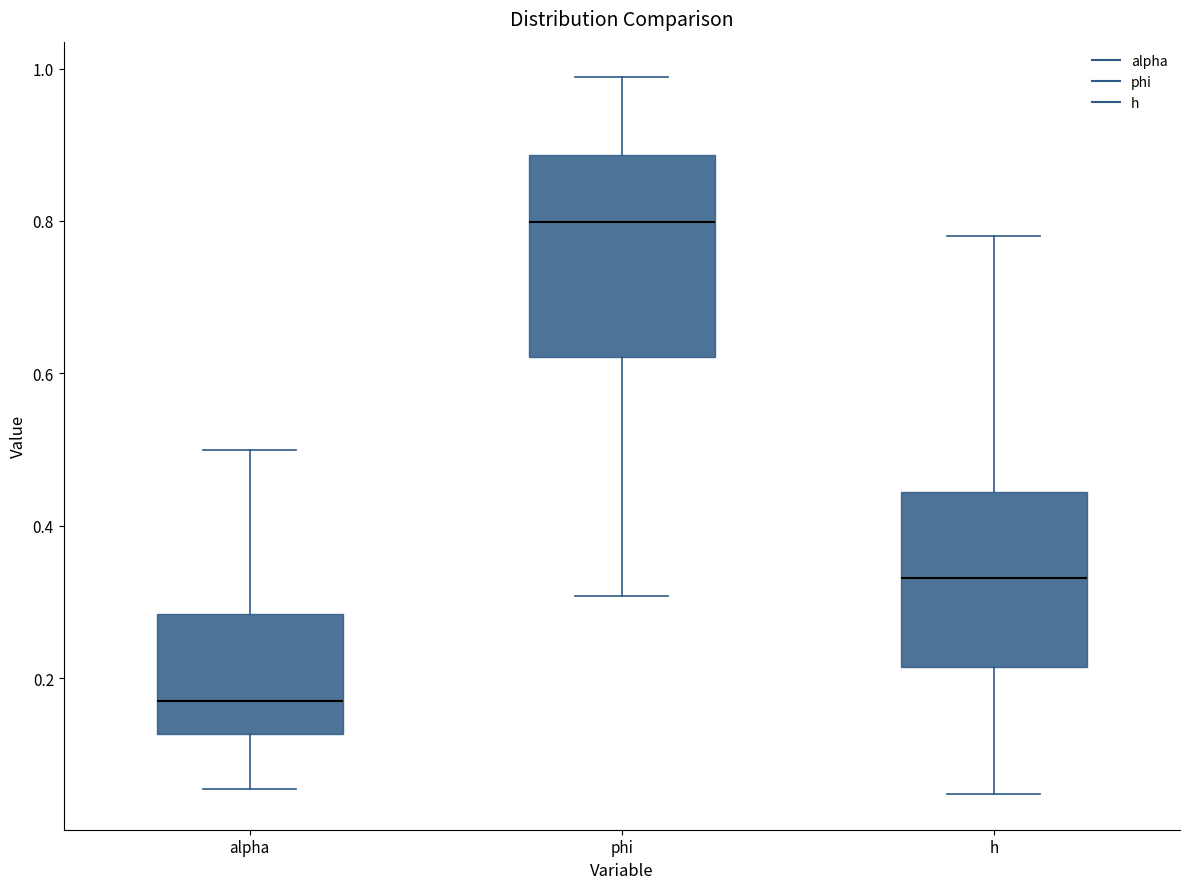

Reading left to right, read every box against the y-axis: the position of its median line, the range the box covers, and the ends of its whiskers. The values are not printed on the chart, so give them approximately, as read against the axis.

alpha: median 0.16, box 0.12 to 0.28, whiskers 0.06 to 0.50
phi: median 0.80, box 0.62 to 0.88, whiskers 0.30 to 0.98
h: median 0.34, box 0.22 to 0.44, whiskers 0.04 to 0.78